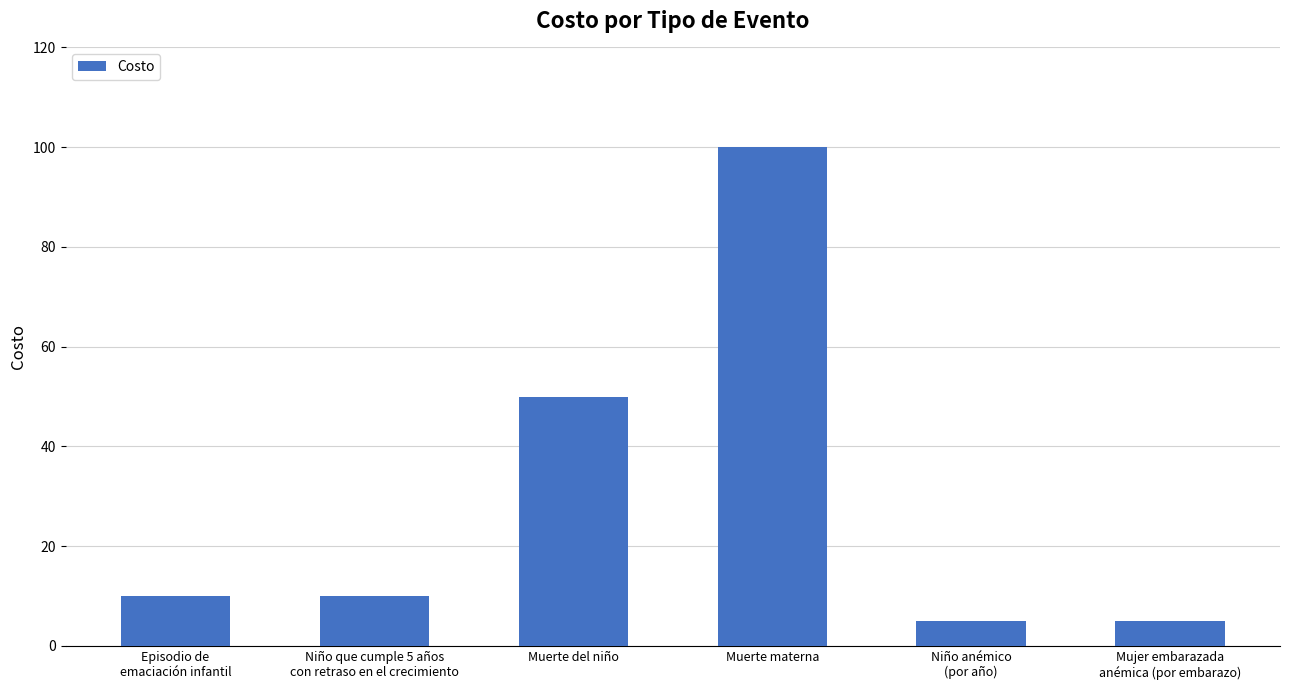

What is the difference between the second highest and minimum values?

45